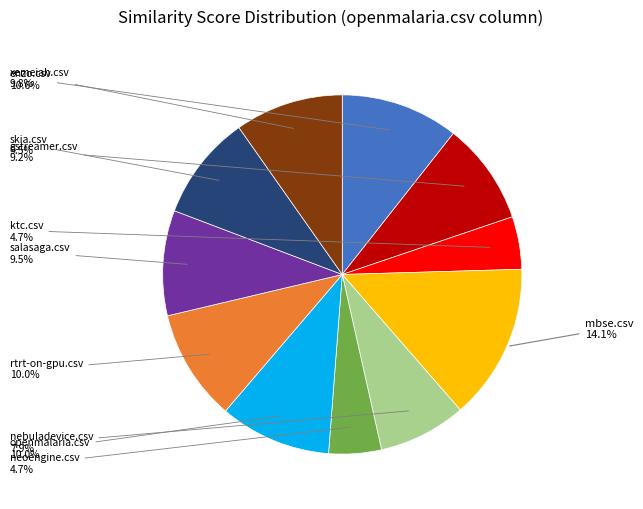

Does any single category account for the majority?

No